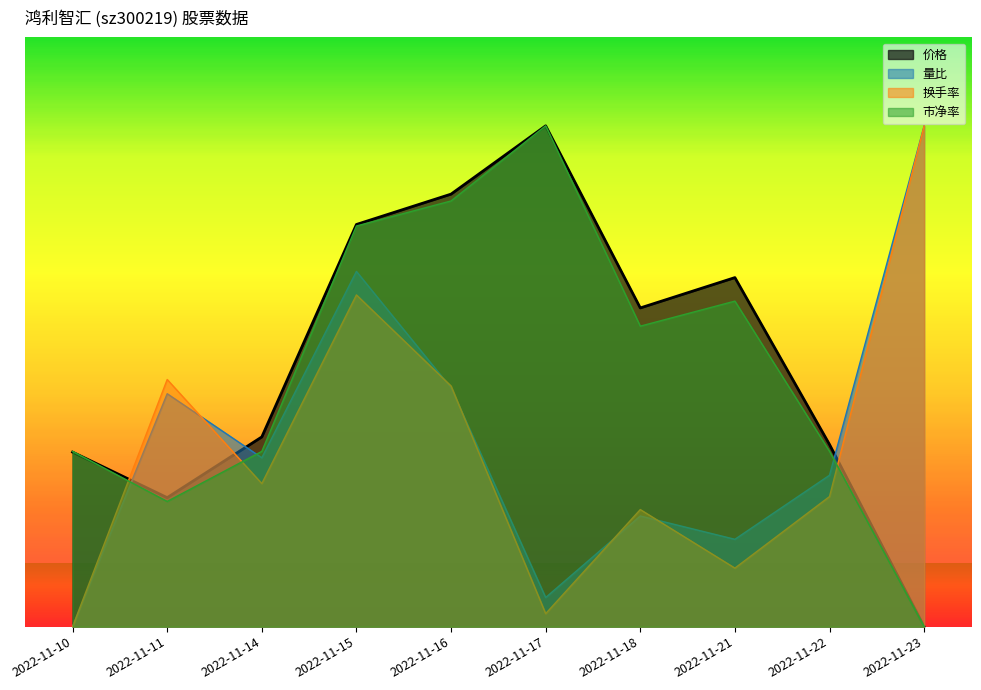

How many data points in 量比 are less than 2?

4